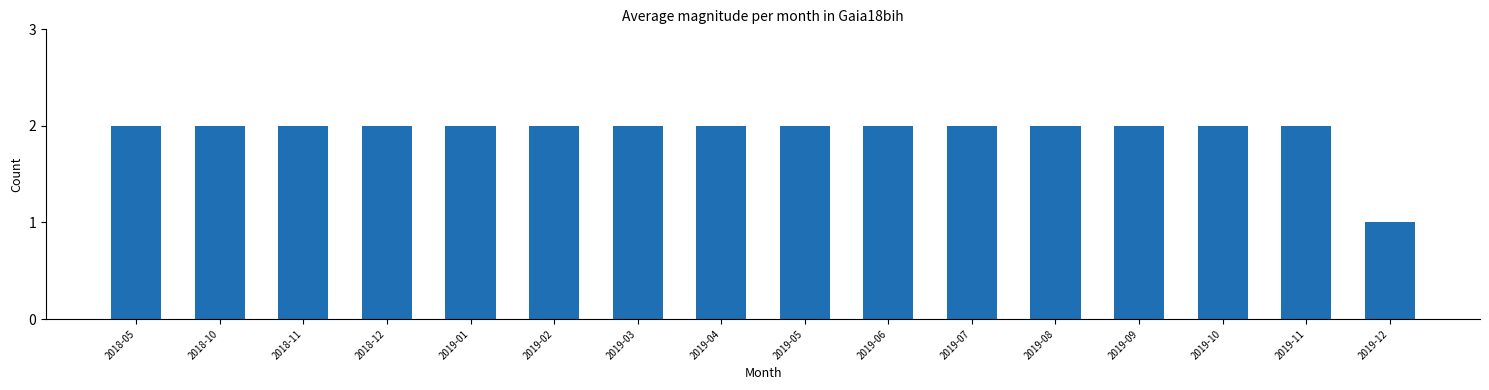

Does the chart contain stacked bars?

No